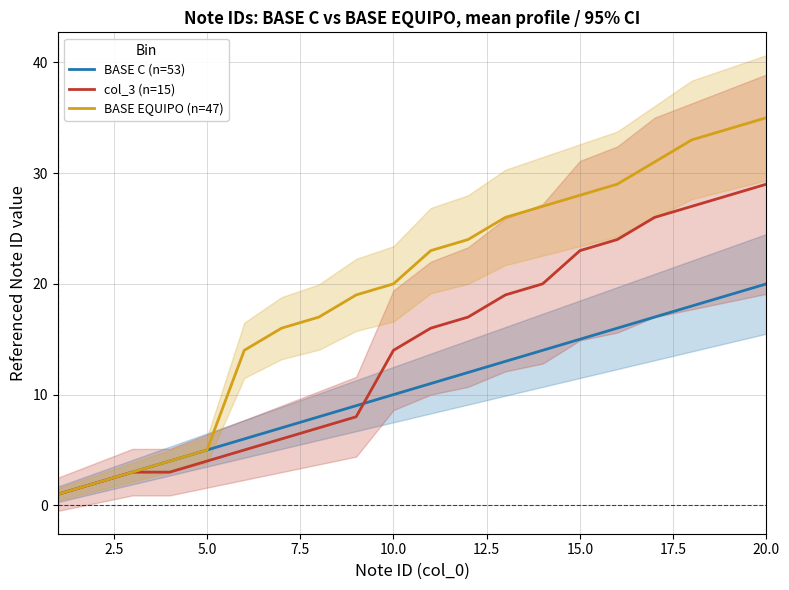

True or false: col_3 (n=15) and BASE EQUIPO (n=47) cross at least once.

False